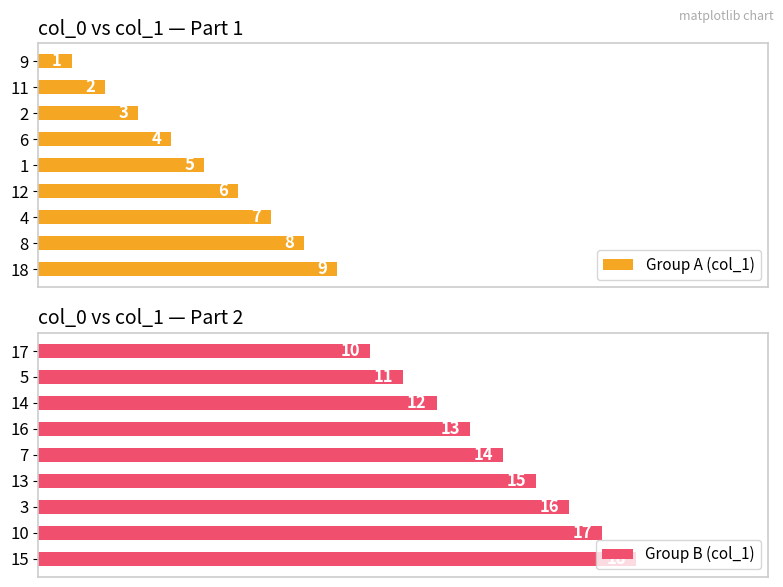

Between 6 and 2, which is larger?

6